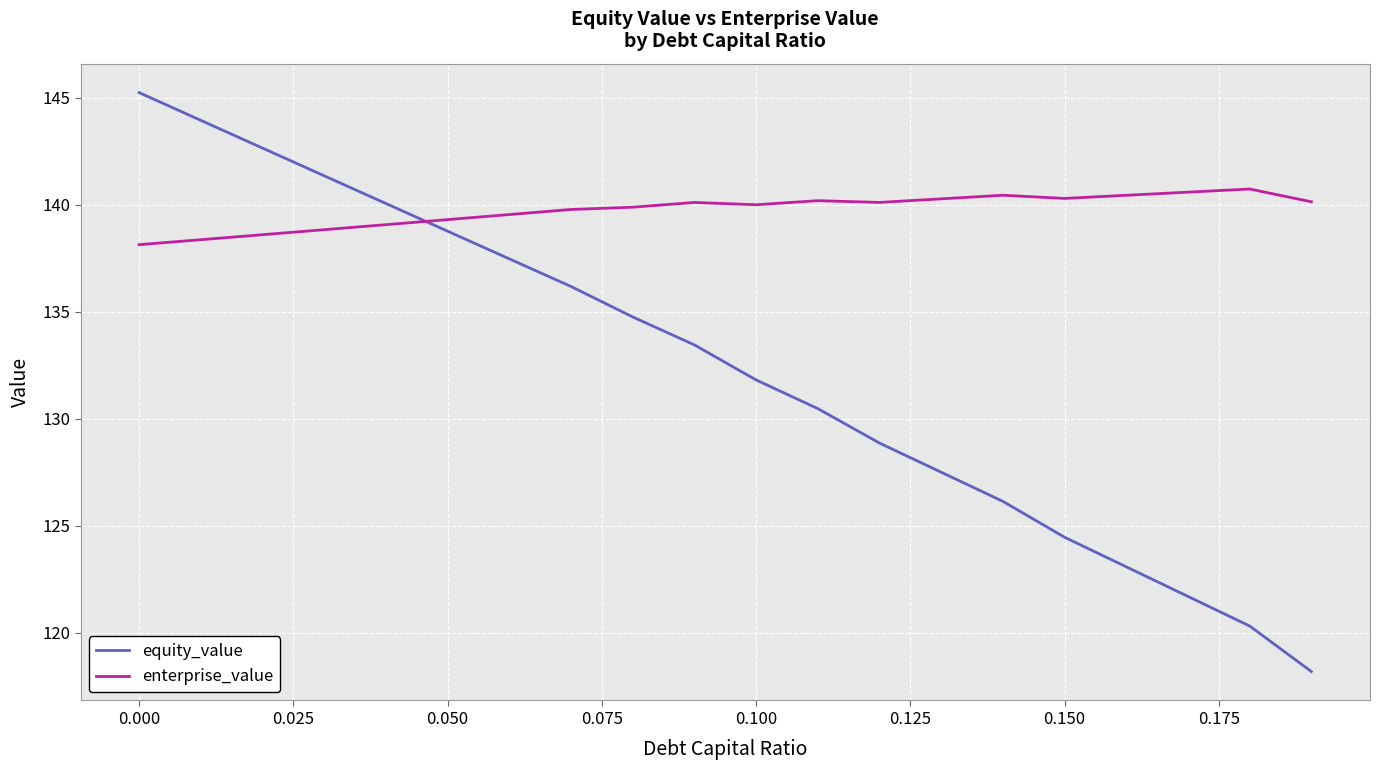

What is the maximum value shown in the chart?

145.2